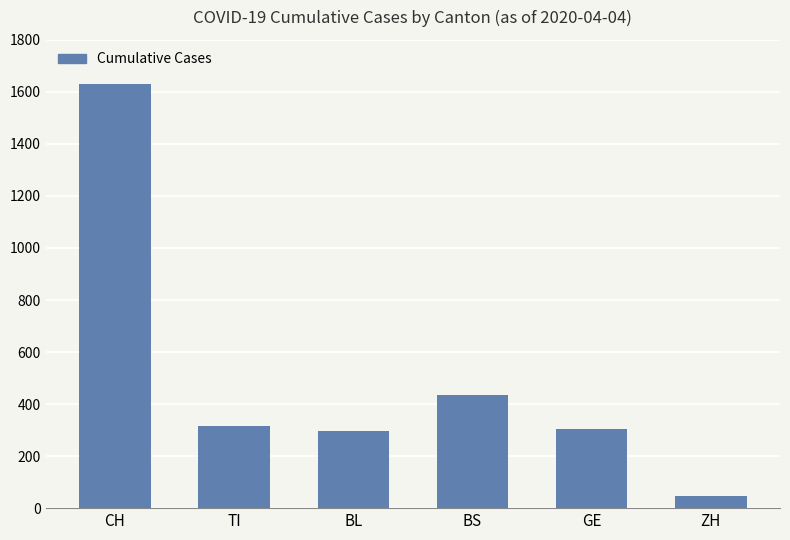

Does the chart contain stacked bars?

No